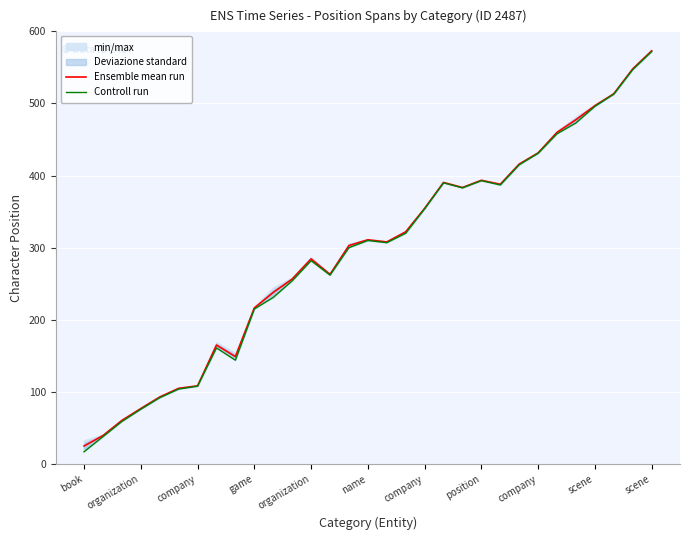

Between 24 and 14, which is larger?

24